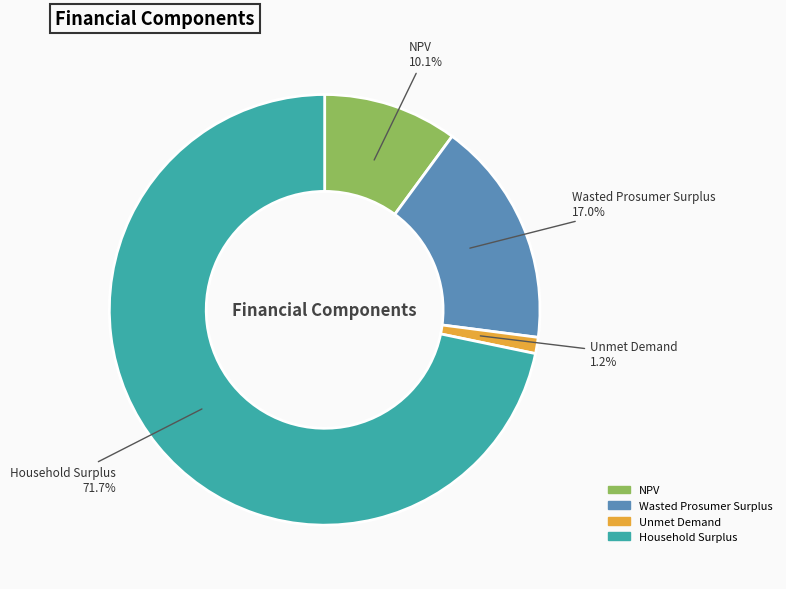

Do Household Surplus and Unmet Demand together represent more than half of the pie?

Yes